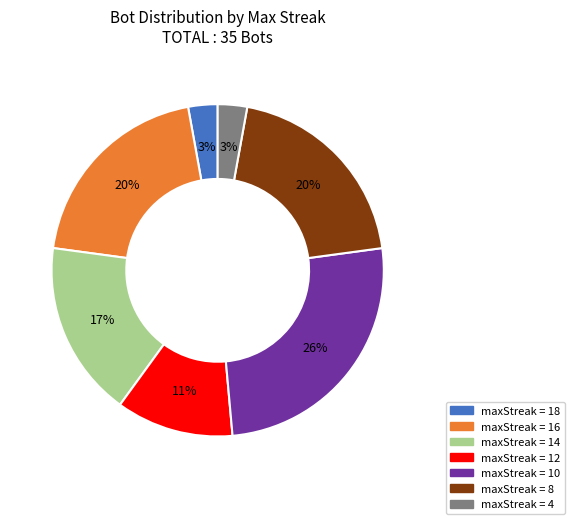

To the nearest percent, what is the average slice percentage?

14%